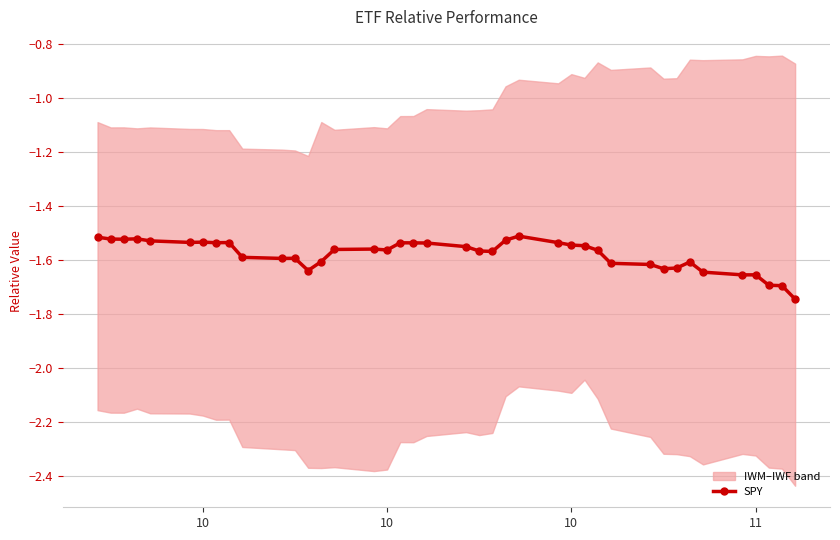

True or false: the data shows -2.5 at 32.

False